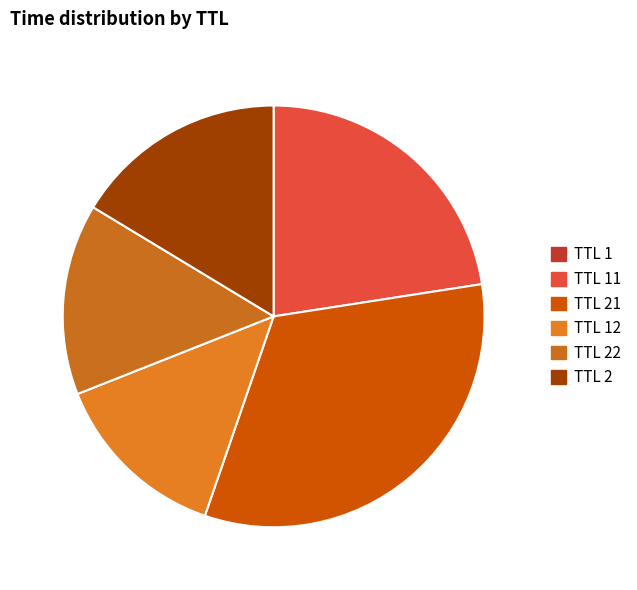

Does any single category account for the majority?

No